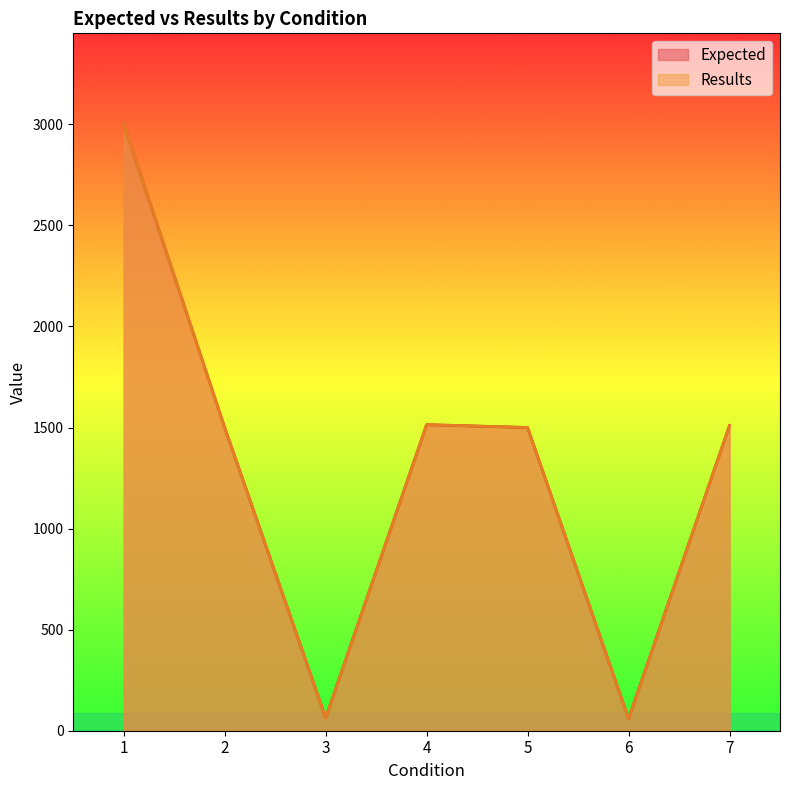

At which category is the sum across all series the highest?

1